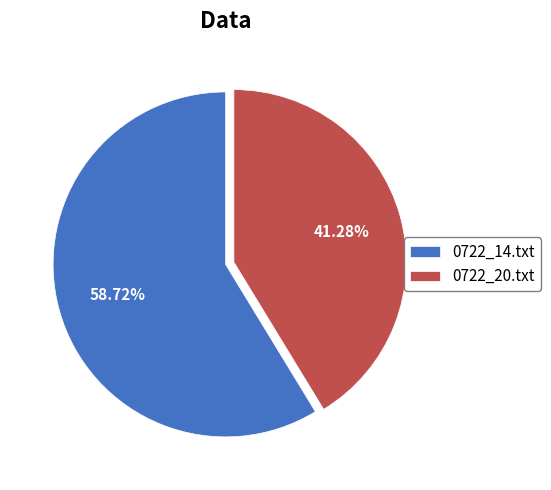

What is the total percentage of 0722_14.txt and 0722_20.txt?

100.0%